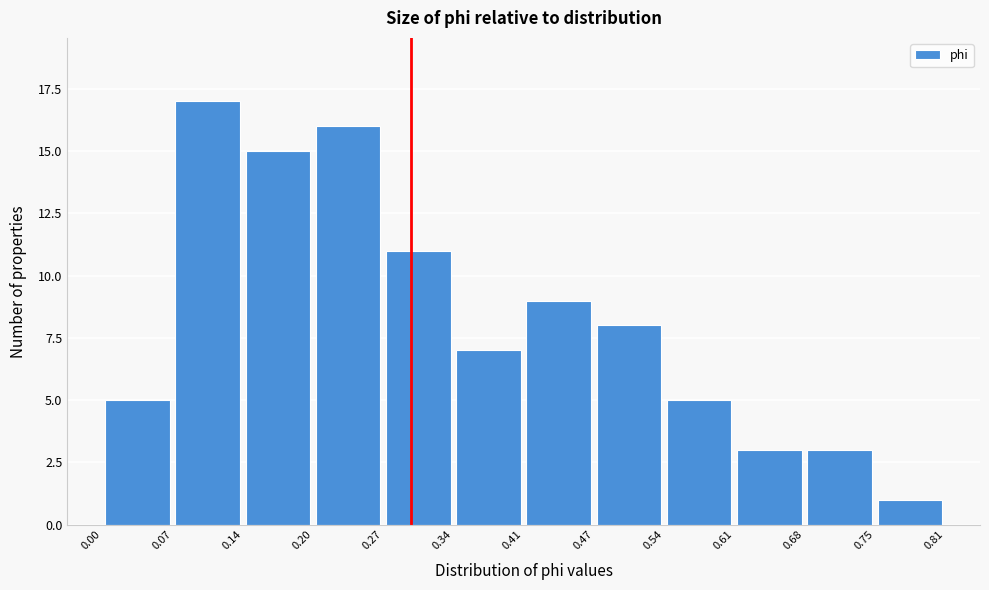

Reading left to right, transcribe this chart: for each bar, give the range it covers on the x-axis and its height. The values are not printed on the chart, so give them approximately, as read against the axis.

0.00 to 0.07: 5
0.07 to 0.14: 17
0.14 to 0.20: 15
0.20 to 0.27: 16
0.27 to 0.34: 11
0.34 to 0.41: 7
0.41 to 0.47: 9
0.47 to 0.54: 8
0.54 to 0.61: 5
0.61 to 0.68: 3
0.68 to 0.75: 3
0.75 to 0.81: 1